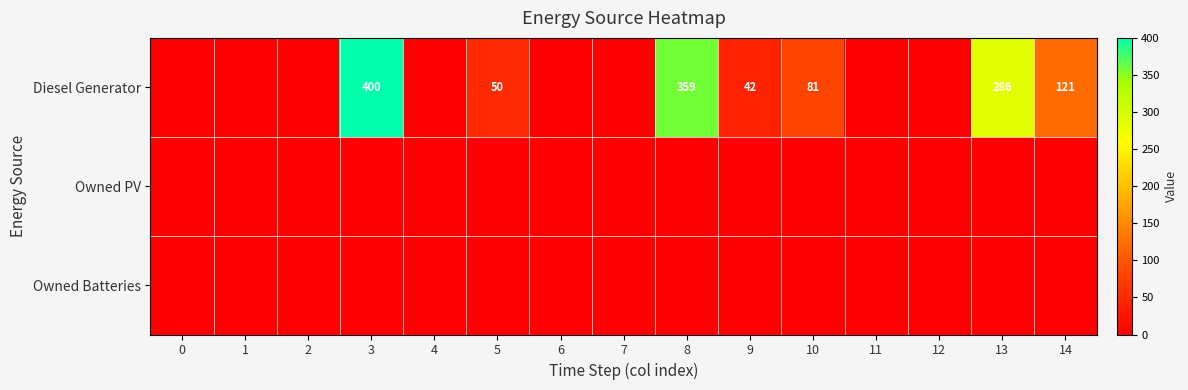

What is the total value across all series at 13?

286